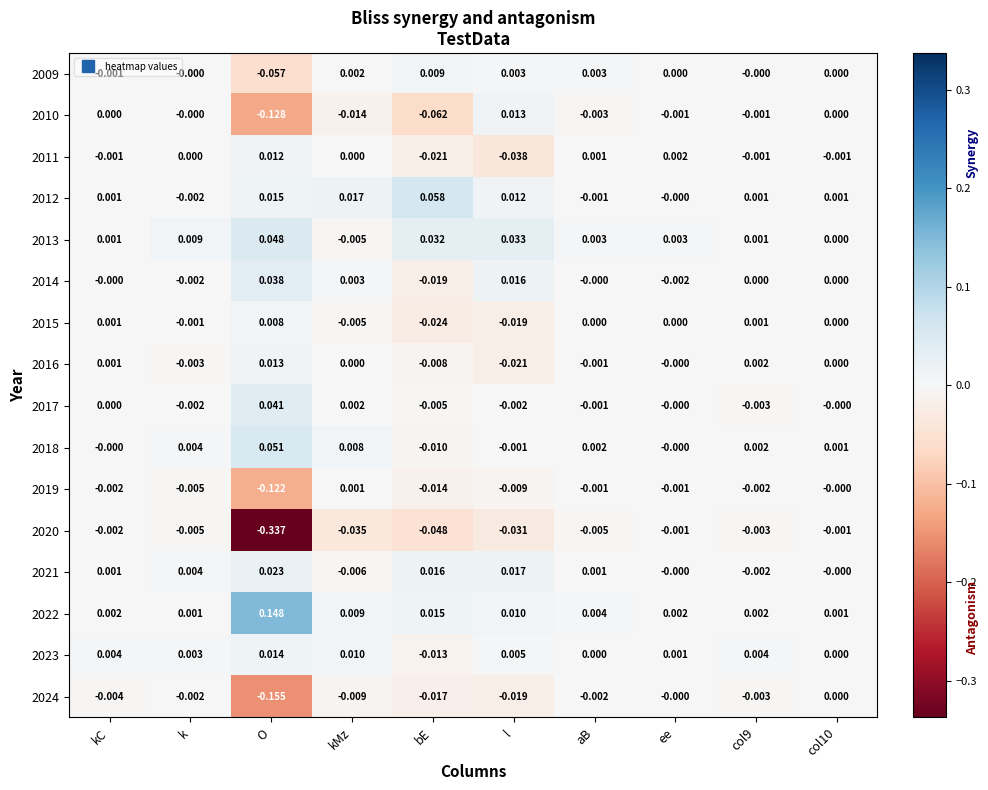

Which label corresponds to the largest value in the chart?

O